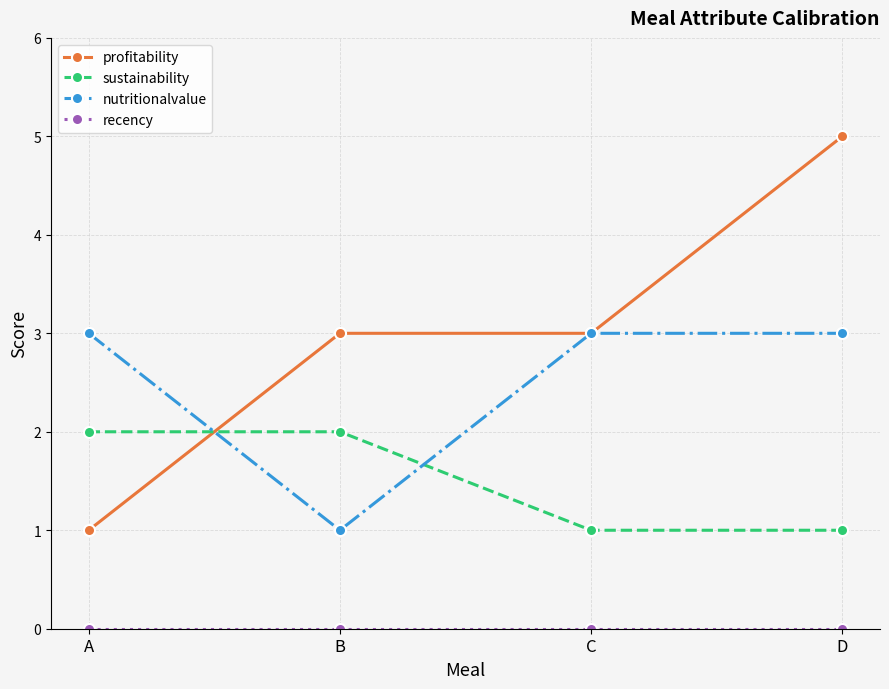

True or false: profitability has more than 2 points higher than both neighbors.

False